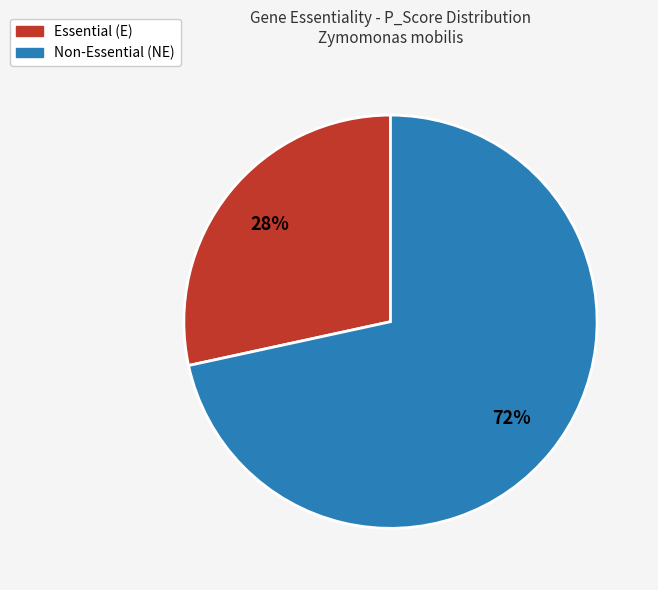

Is there a majority slice in this chart?

Yes